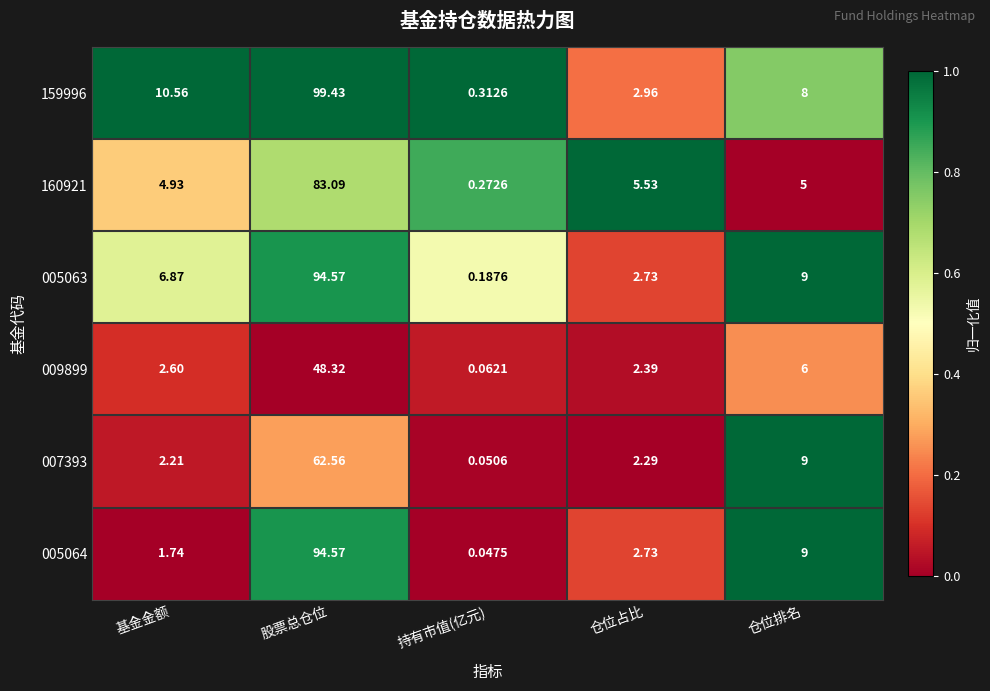

What is the total value across all series at 仓位排名?

46.0